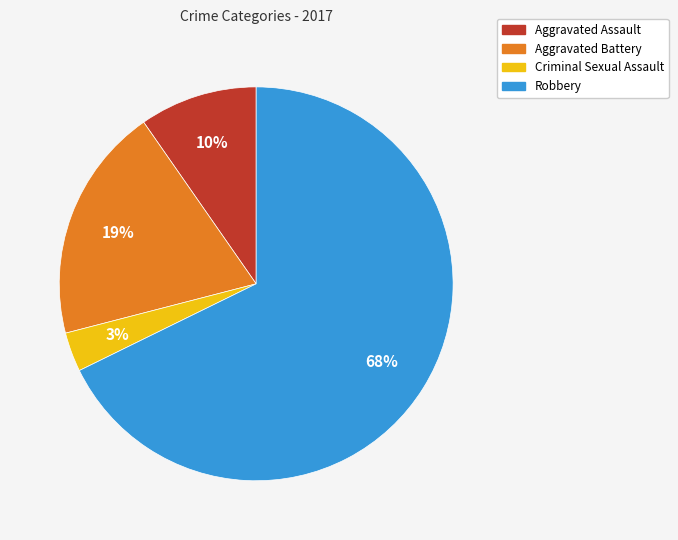

How many segments does this pie chart have?

4